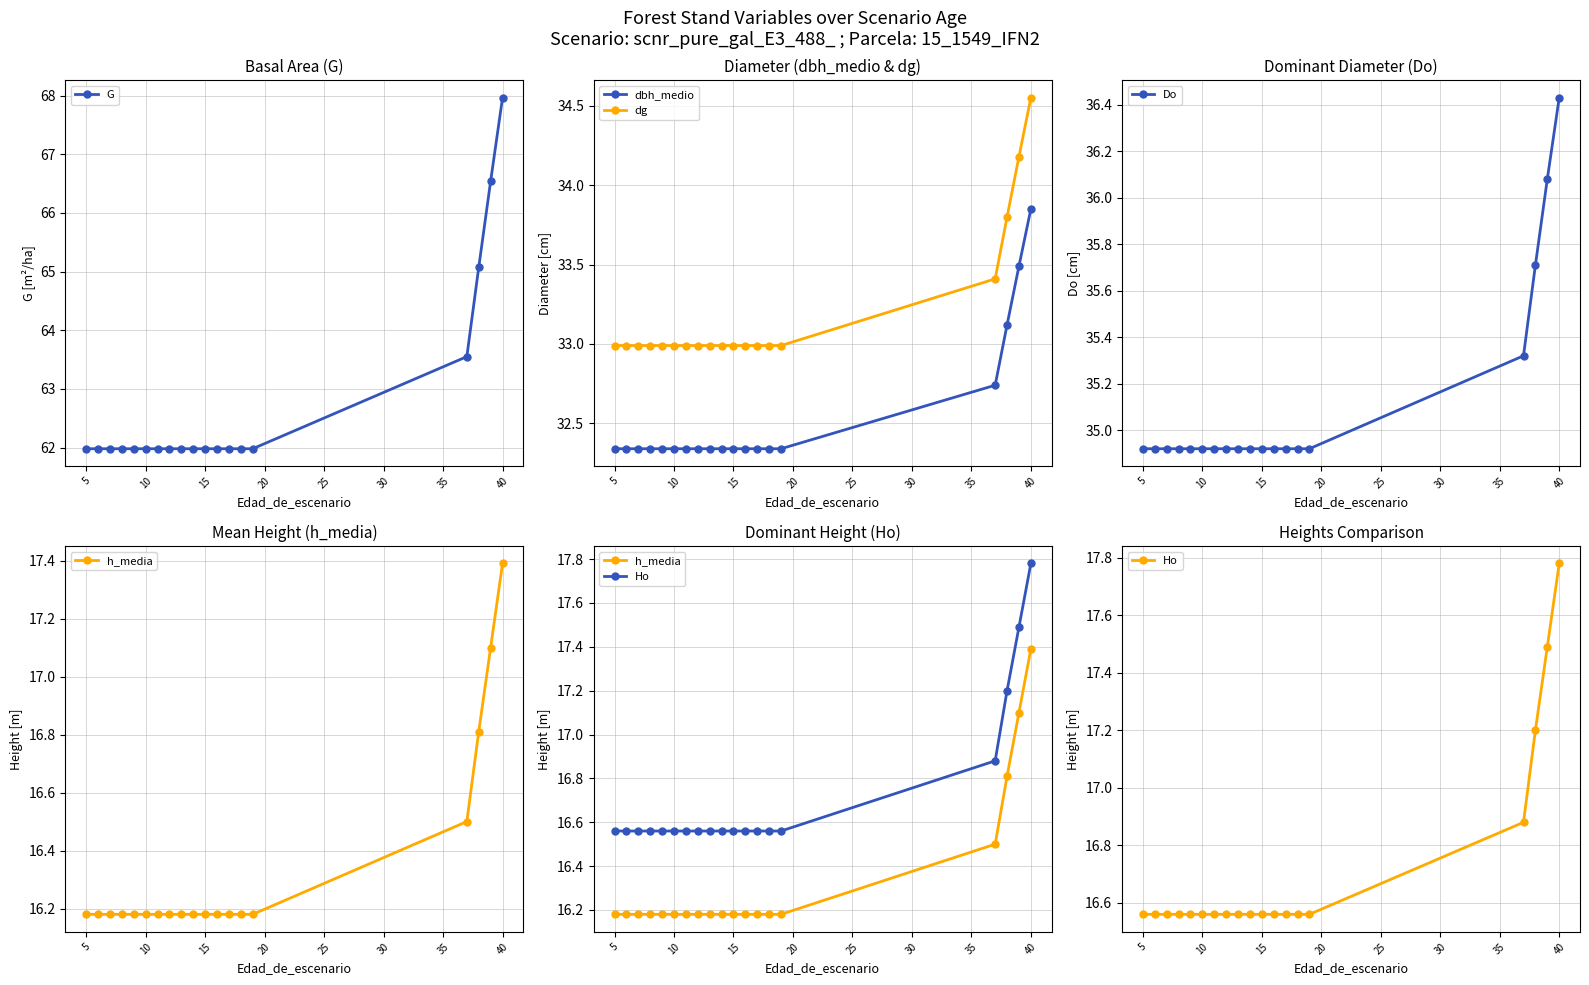

Which category has the highest value in the G series?

40